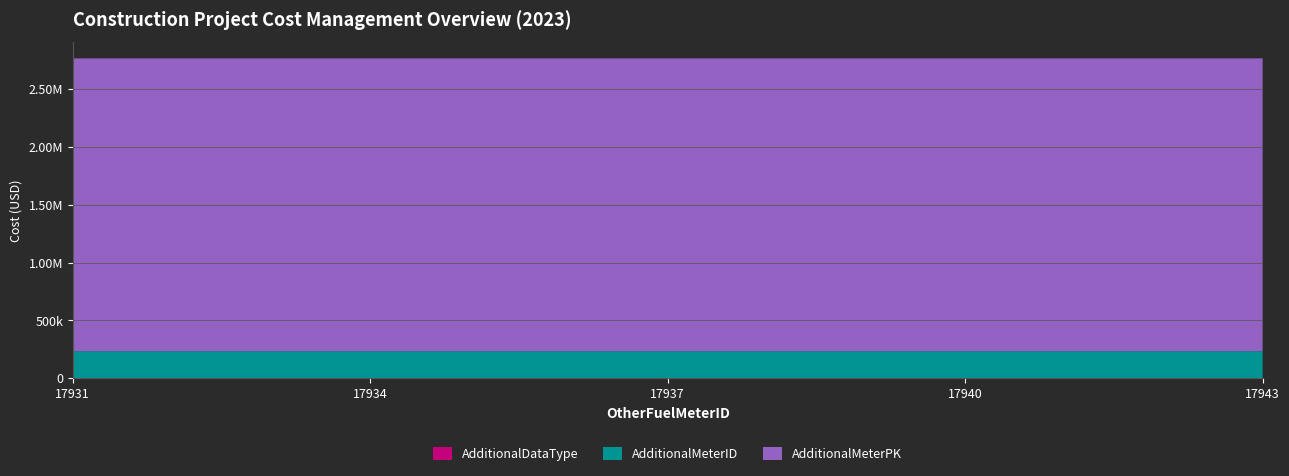

Reading right to left, extract all data points from this chart.

AdditionalDataType: 291	290	289	288	287	286	285	284	283	282	281	280	279
AdditionalMeterID: 233303	233302	233301	233300	233299	233298	233297	233296	233295	233294	233293	233292	233291
AdditionalMeterPK: 2531674	2531673	2531672	2531671	2531670	2531669	2531668	2531667	2531666	2531665	2531664	2531663	2531662